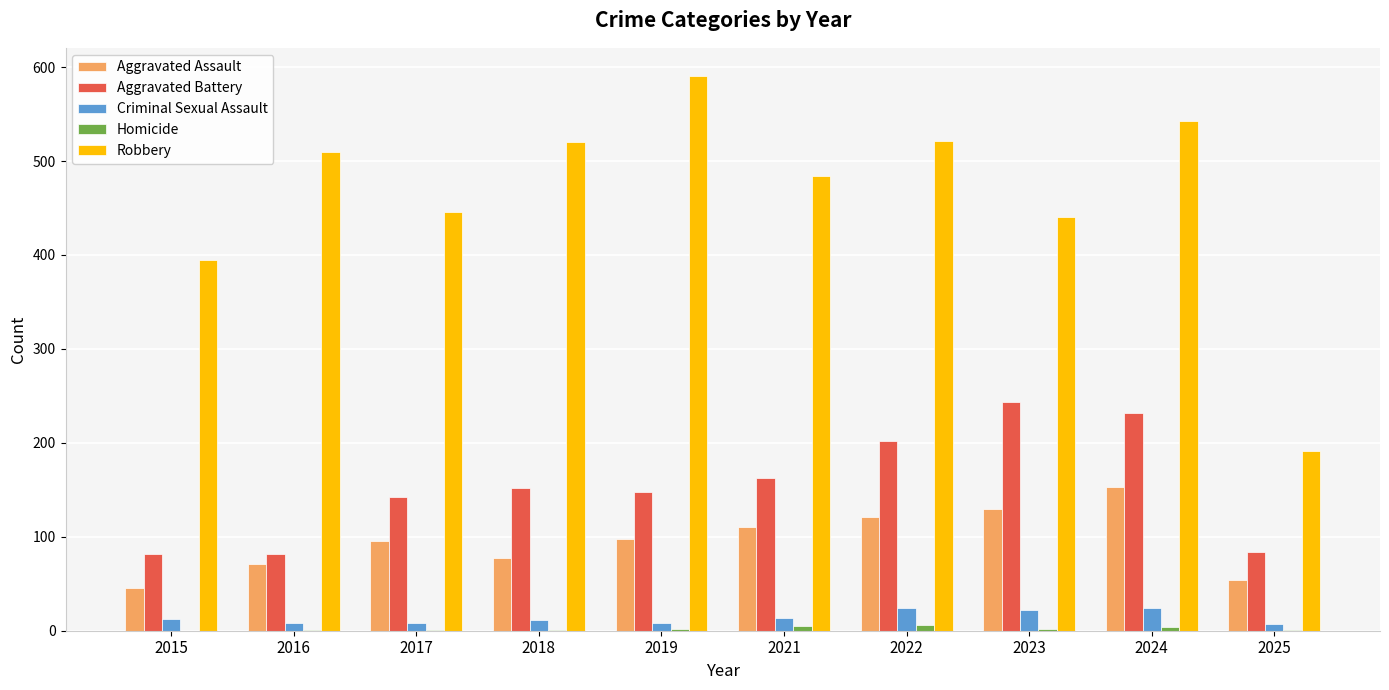

Read the Aggravated Assault value at 2018.

77